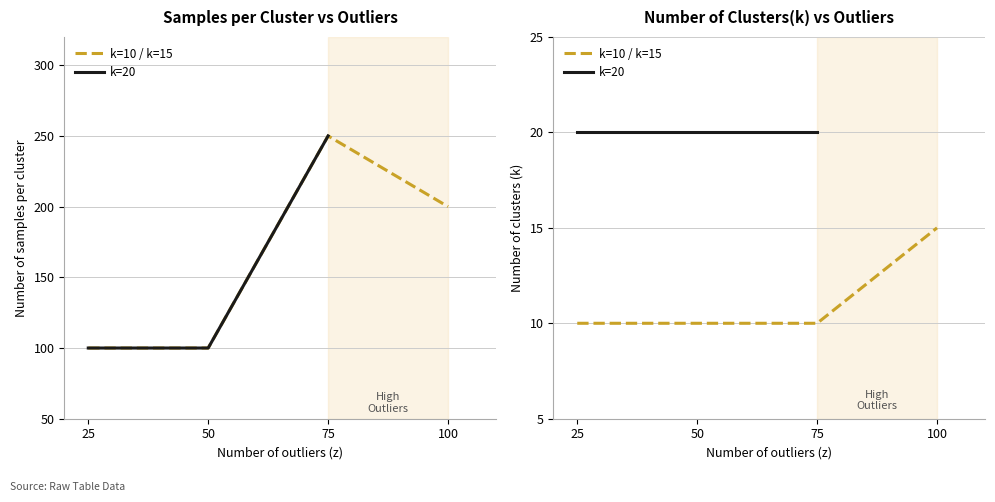

Is it true that Number of samples per cluster equals 100 at 50?

True